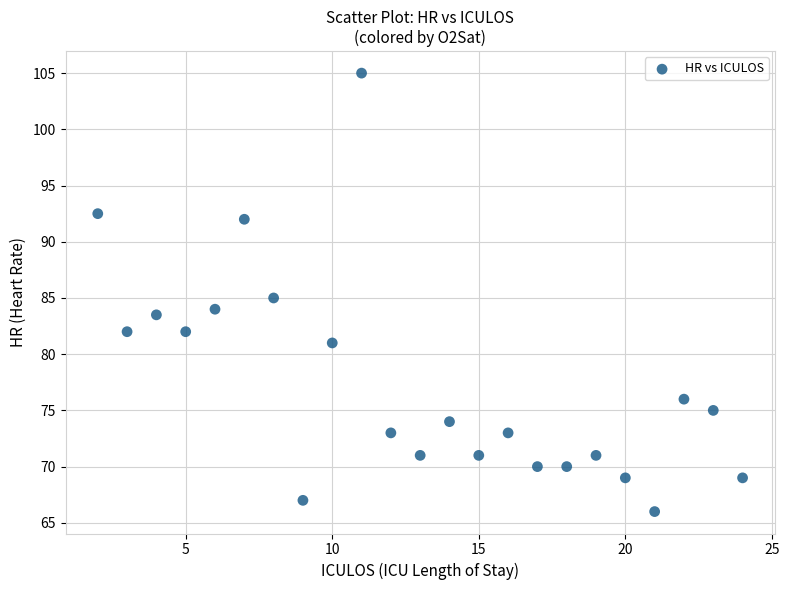

What is the range of X values (max minus min)?

22.0